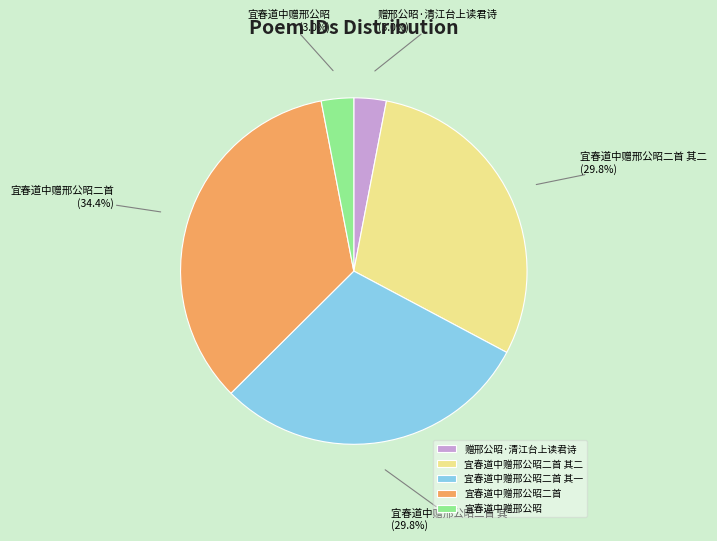

Is it true that 宜春道中赠邢公昭二首 其一 is 30% of the pie?

True